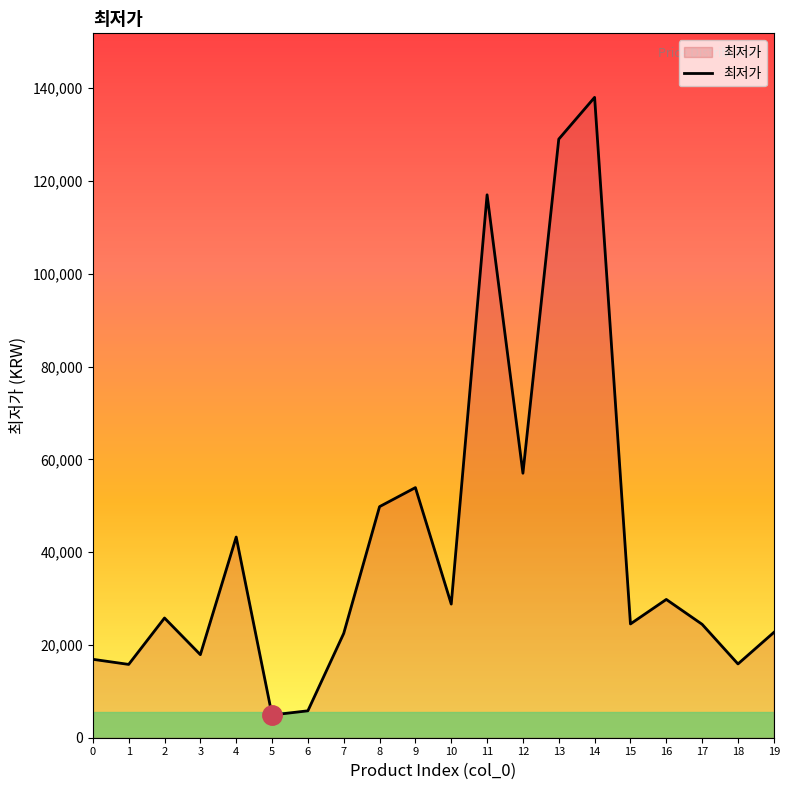

What is the difference between the maximum and minimum values?

133100